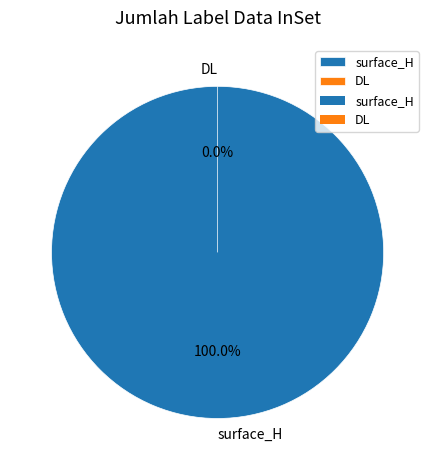

The DL slice represents 5% of the pie. True or false?

False